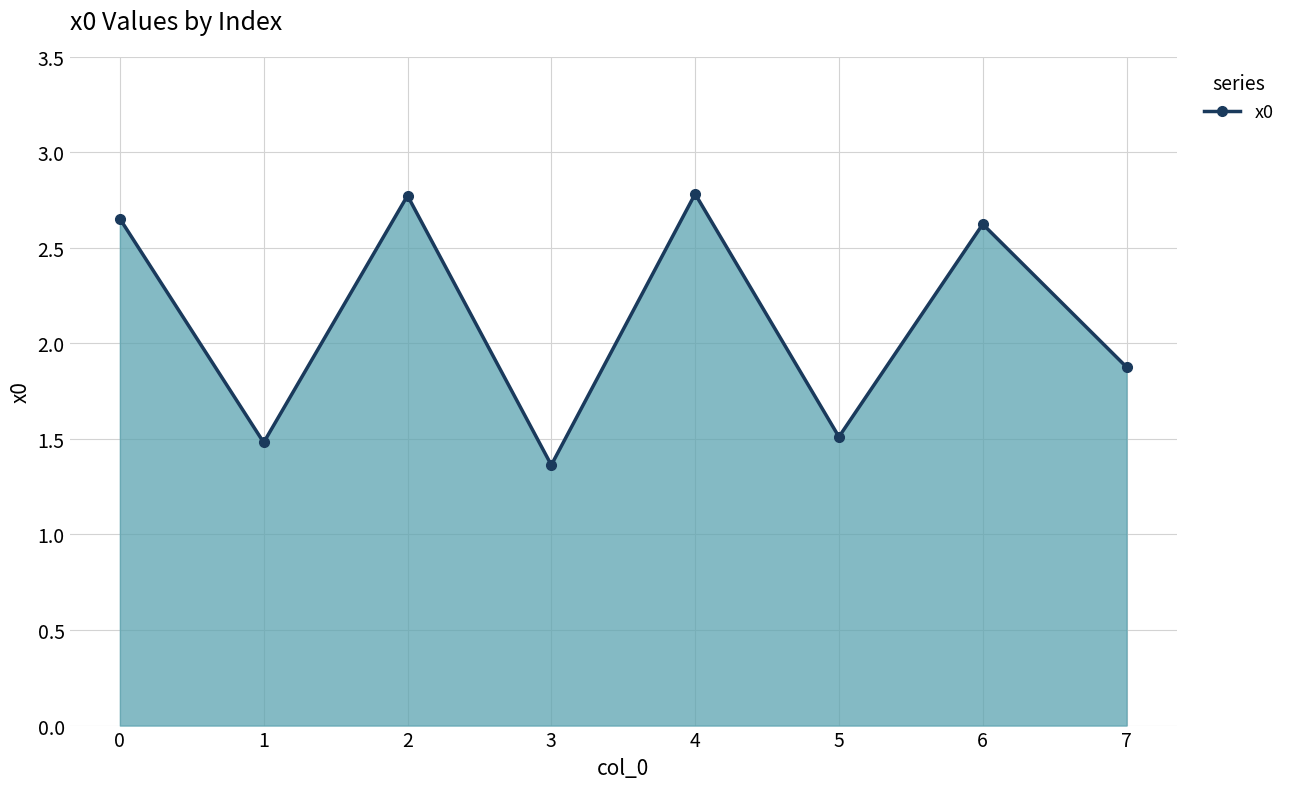

What is the difference between the values at 2 and 0?

0.1